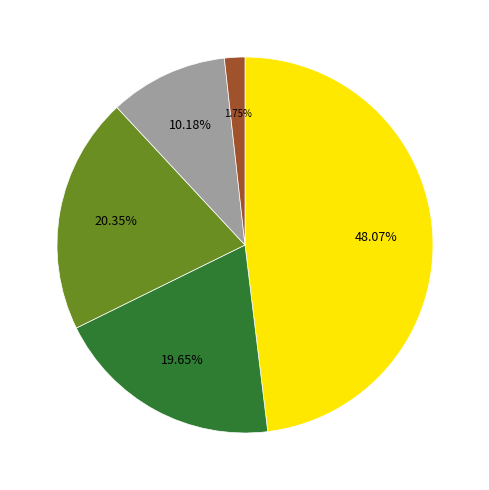

Is there a majority slice in this chart?

No